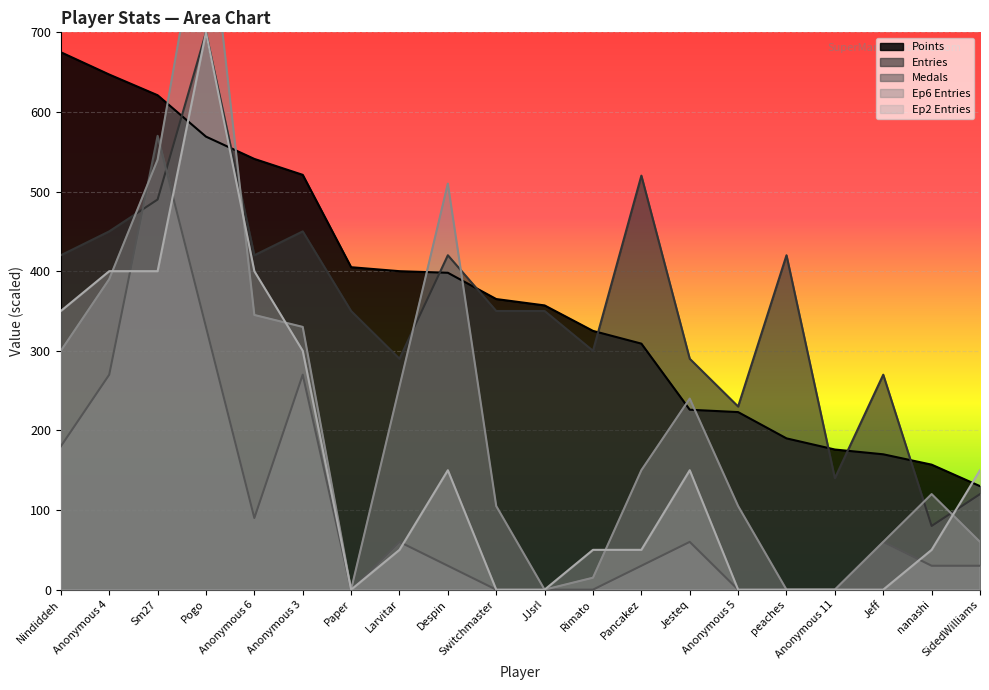

True or false: Medals has a value of 60 at Jeff.

True